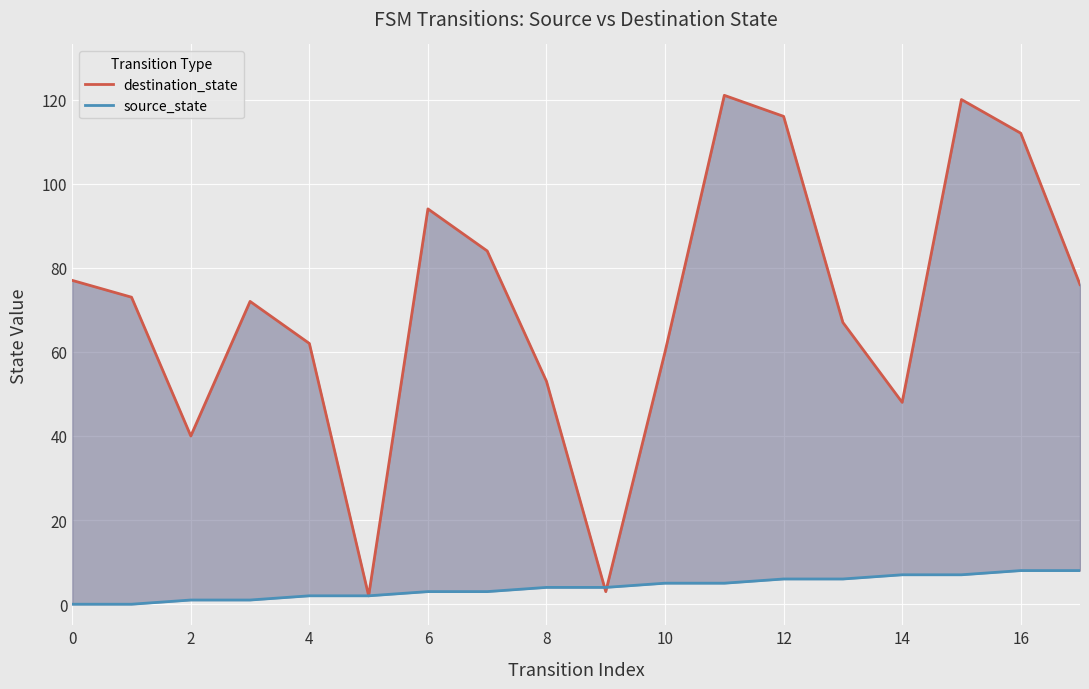

After their last crossing, which series has the higher values: source_state or destination_state?

destination_state